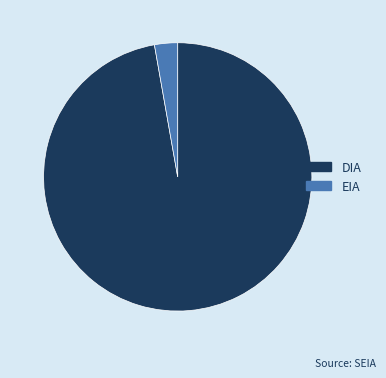

Approximately how many times larger is the value at DIA compared to EIA?

35.0